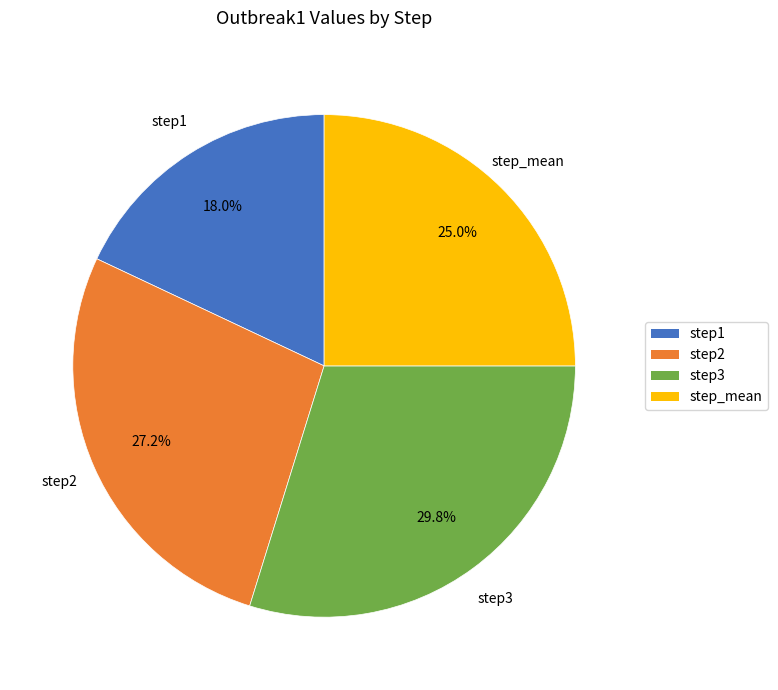

Which has a higher value, step_mean or step1?

step_mean